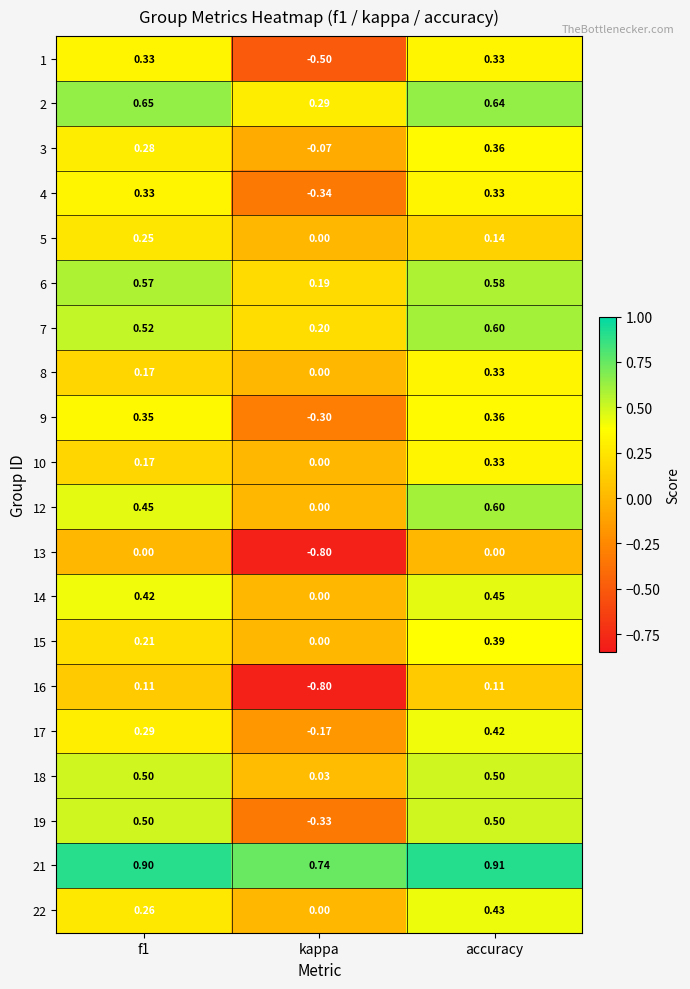

Which category has the lowest value in the 6 series?

kappa